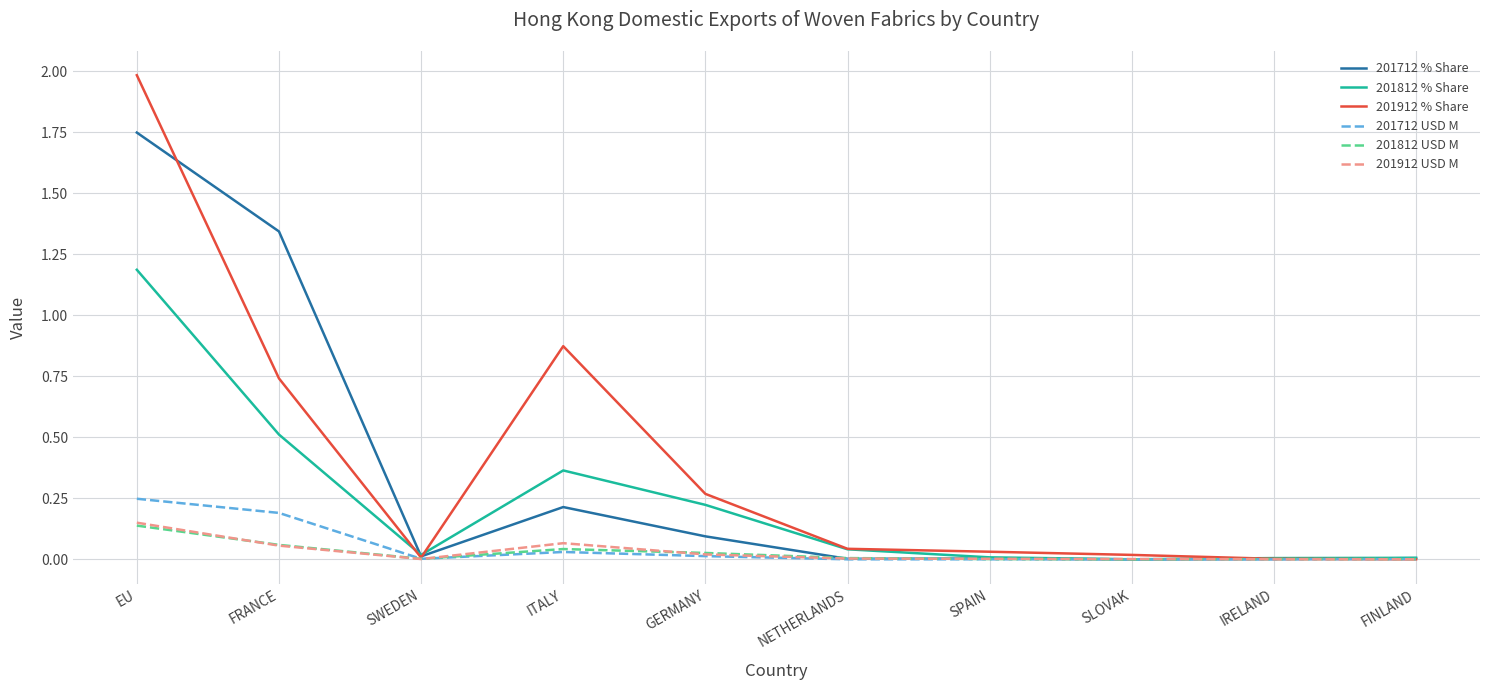

At which category is the sum across all series the highest?

EU